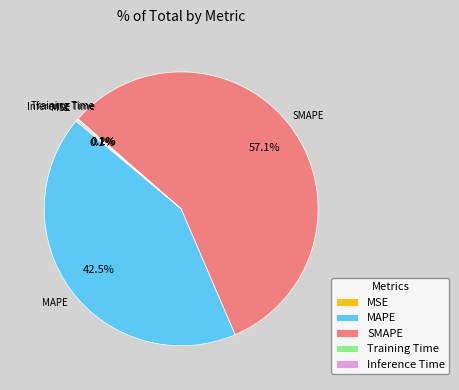

Is it true that SMAPE is 52% of the pie?

False